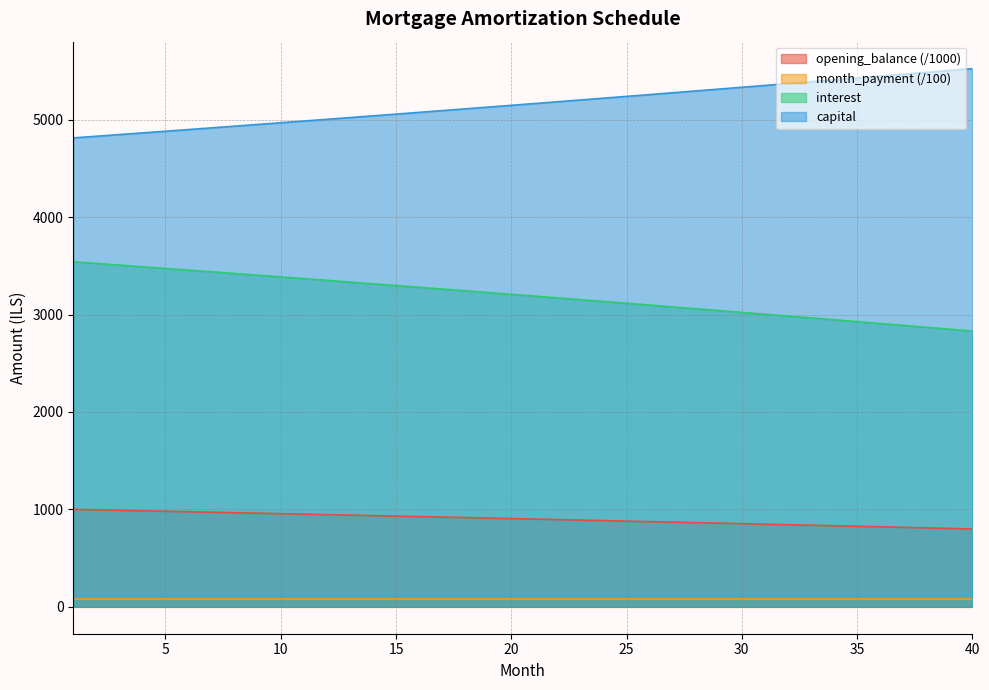

Count the number of data series in this chart.

4